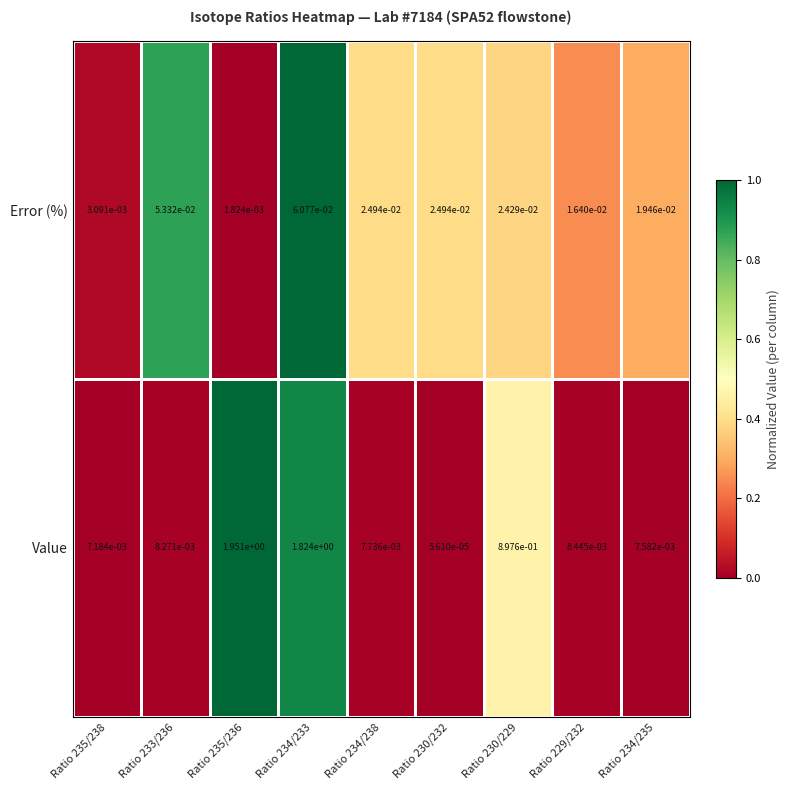

Rank the series by their average value, from lowest to highest.

Error (%), Value